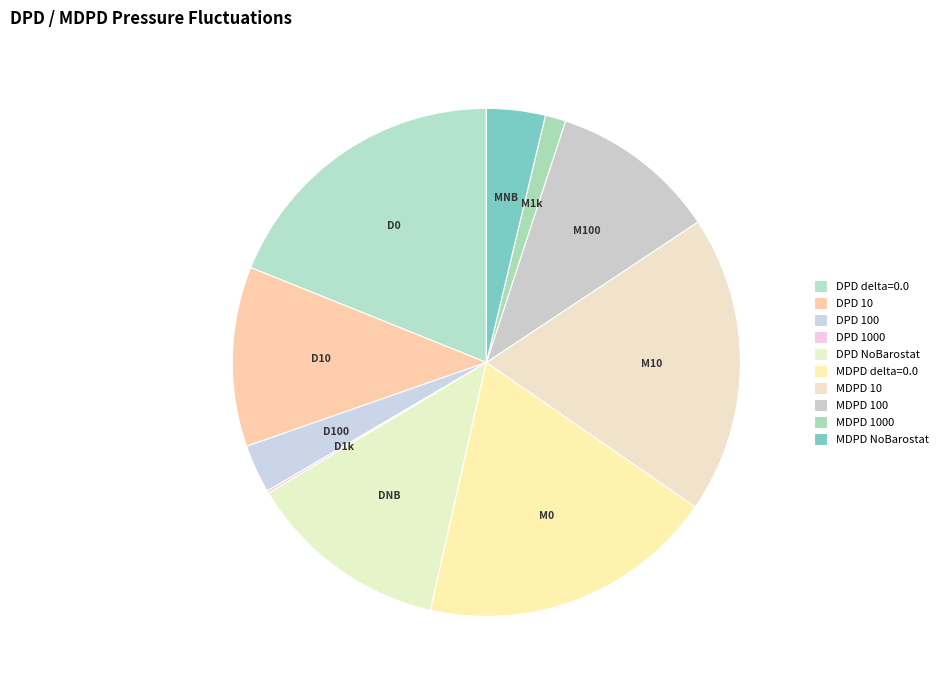

Do DPD delta=0.0 and MDPD 10 together represent more than half of the pie?

No